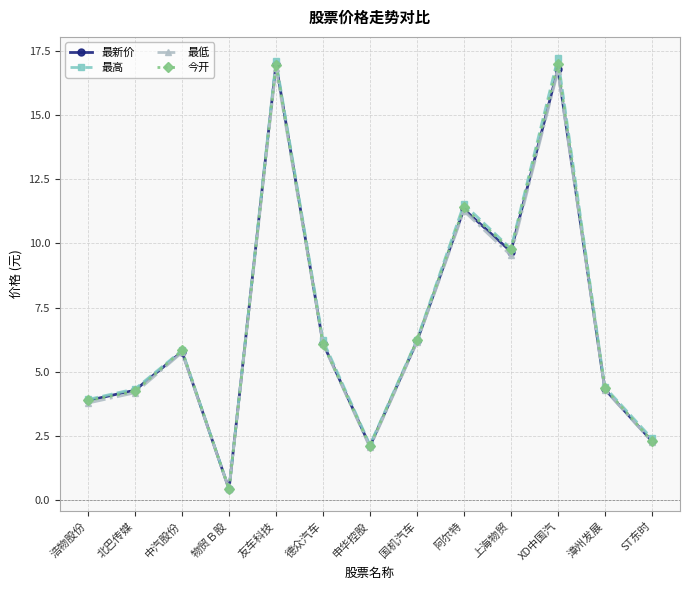

Is the value of 今开 at 物贸Ｂ股 greater than the value of 最高 at 漳州发展?

No